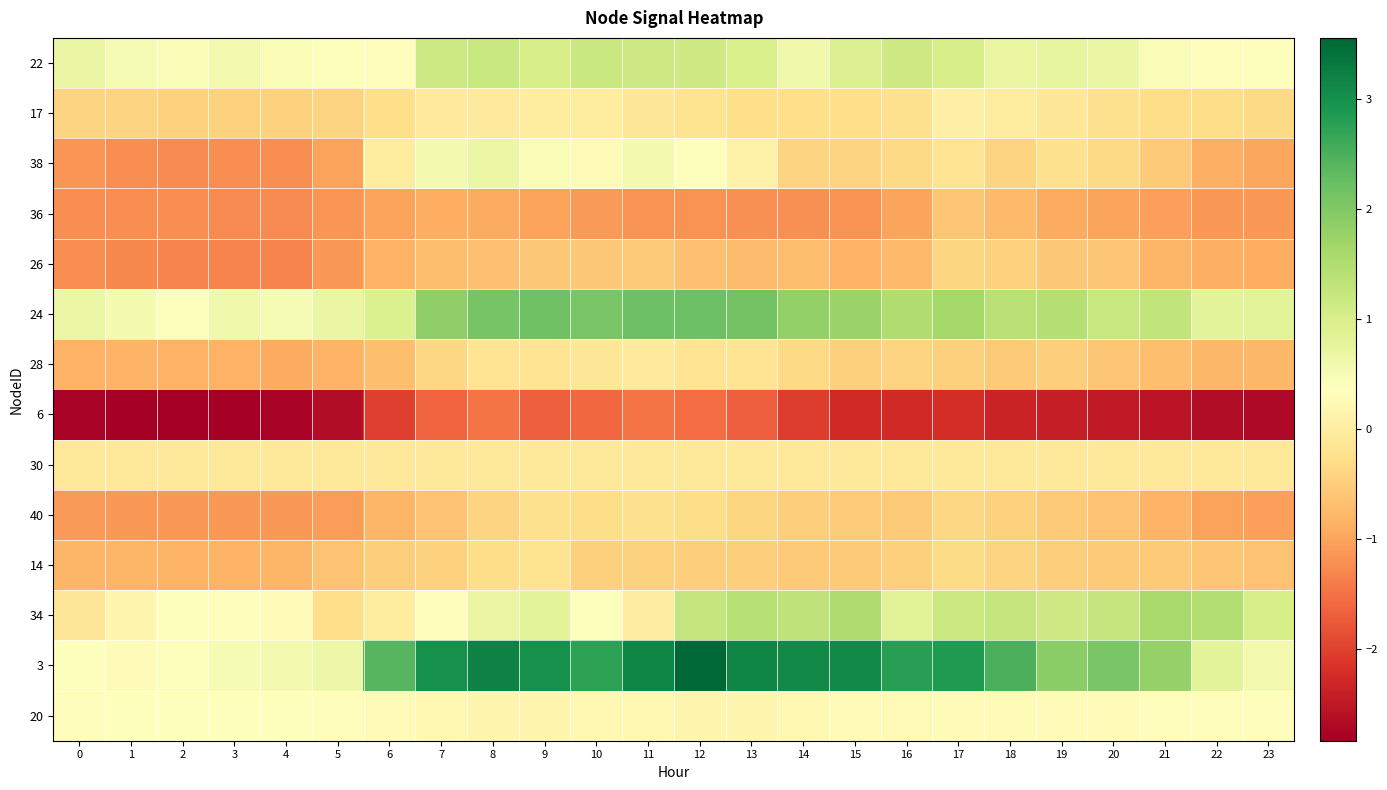

Reading left to right, what are all the values shown in this chart?

22: 0=0.7	1=0.5	2=0.4	3=0.6	4=0.5	5=0.4	6=0.3	7=1.1	8=1.2	9=1.0	10=1.2	11=1.1	12=1.1	13=1.0	14=0.6	15=0.9	16=1.1	17=1.0	18=0.7	19=0.7	20=0.7	21=0.4	22=0.3	23=0.4
17: 0=-0.4	1=-0.4	2=-0.4	3=-0.5	4=-0.5	5=-0.4	6=-0.3	7=-0.1	8=-0.1	9=-0.0	10=-0.0	11=-0.1	12=-0.2	13=-0.3	14=-0.3	15=-0.3	16=-0.2	17=0.1	18=-0.0	19=-0.1	20=-0.2	21=-0.3	22=-0.3	23=-0.4
38: 0=-1.1	1=-1.2	2=-1.2	3=-1.2	4=-1.2	5=-1.0	6=-0.0	7=0.5	8=0.7	9=0.5	10=0.3	11=0.6	12=0.4	13=0.1	14=-0.4	15=-0.4	16=-0.3	17=-0.2	18=-0.4	19=-0.2	20=-0.3	21=-0.6	22=-0.9	23=-1.0
36: 0=-1.2	1=-1.2	2=-1.2	3=-1.2	4=-1.2	5=-1.1	6=-1.0	7=-0.9	8=-0.9	9=-1.0	10=-1.1	11=-1.2	12=-1.2	13=-1.2	14=-1.2	15=-1.2	16=-1.0	17=-0.6	18=-0.8	19=-0.9	20=-1.0	21=-1.0	22=-1.1	23=-1.1
26: 0=-1.2	1=-1.3	2=-1.3	3=-1.3	4=-1.3	5=-1.1	6=-0.9	7=-0.7	8=-0.7	9=-0.6	10=-0.6	11=-0.6	12=-0.7	13=-0.7	14=-0.7	15=-0.9	16=-0.8	17=-0.4	18=-0.5	19=-0.6	20=-0.6	21=-0.8	22=-0.9	23=-0.9
24: 0=0.7	1=0.5	2=0.4	3=0.6	4=0.5	5=0.7	6=0.9	7=1.8	8=2.1	9=2.2	10=2.1	11=2.2	12=2.2	13=2.2	14=1.8	15=1.7	16=1.5	17=1.6	18=1.4	19=1.4	20=1.2	21=1.3	22=0.8	23=0.8
28: 0=-0.8	1=-0.8	2=-0.9	3=-0.9	4=-0.9	5=-0.8	6=-0.7	7=-0.4	8=-0.2	9=-0.2	10=-0.1	11=-0.1	12=-0.2	13=-0.2	14=-0.3	15=-0.5	16=-0.4	17=-0.5	18=-0.5	19=-0.5	20=-0.6	21=-0.7	22=-0.8	23=-0.8
6: 0=-2.8	1=-2.8	2=-2.8	3=-2.8	4=-2.8	5=-2.6	6=-2.0	7=-1.6	8=-1.5	9=-1.7	10=-1.6	11=-1.5	12=-1.5	13=-1.7	14=-2.0	15=-2.3	16=-2.3	17=-2.2	18=-2.3	19=-2.4	20=-2.5	21=-2.5	22=-2.6	23=-2.7
30: 0=-0.1	1=-0.1	2=-0.1	3=-0.1	4=-0.1	5=-0.1	6=-0.1	7=-0.1	8=-0.1	9=-0.1	10=-0.1	11=-0.1	12=-0.1	13=-0.1	14=-0.1	15=-0.1	16=-0.1	17=-0.1	18=-0.1	19=-0.1	20=-0.1	21=-0.1	22=-0.1	23=-0.1
40: 0=-1.1	1=-1.1	2=-1.1	3=-1.1	4=-1.1	5=-1.1	6=-0.8	7=-0.6	8=-0.4	9=-0.2	10=-0.3	11=-0.2	12=-0.3	13=-0.4	14=-0.5	15=-0.5	16=-0.5	17=-0.4	18=-0.4	19=-0.6	20=-0.6	21=-0.8	22=-1.0	23=-1.0
14: 0=-0.8	1=-0.8	2=-0.8	3=-0.8	4=-0.8	5=-0.7	6=-0.5	7=-0.4	8=-0.3	9=-0.2	10=-0.5	11=-0.4	12=-0.5	13=-0.5	14=-0.6	15=-0.6	16=-0.5	17=-0.3	18=-0.4	19=-0.5	20=-0.5	21=-0.6	22=-0.6	23=-0.6
34: 0=-0.1	1=0.2	2=0.4	3=0.3	4=0.3	5=-0.3	6=-0.0	7=0.3	8=0.7	9=0.8	10=0.4	11=0.0	12=1.2	13=1.4	14=1.3	15=1.5	16=0.8	17=1.2	18=1.2	19=1.1	20=1.2	21=1.6	22=1.5	23=1.0
3: 0=0.4	1=0.3	2=0.4	3=0.5	4=0.5	5=0.7	6=2.4	7=3.0	8=3.2	9=3.0	10=2.7	11=3.1	12=3.6	13=3.1	14=3.1	15=3.1	16=2.8	17=2.9	18=2.5	19=1.9	20=2.1	21=1.8	22=0.8	23=0.6
20: 0=0.3	1=0.4	2=0.4	3=0.4	4=0.4	5=0.3	6=0.3	7=0.2	8=0.2	9=0.2	10=0.2	11=0.2	12=0.2	13=0.2	14=0.2	15=0.3	16=0.3	17=0.3	18=0.3	19=0.3	20=0.3	21=0.3	22=0.3	23=0.3